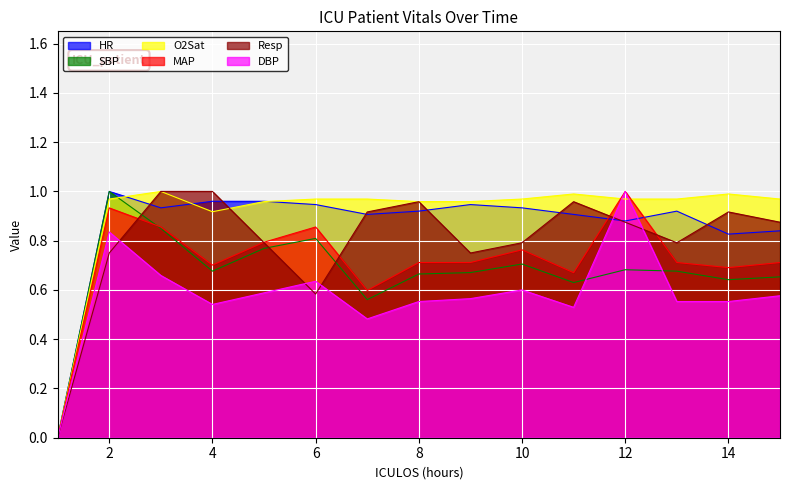

What is the total value across all series at 14?

4.6